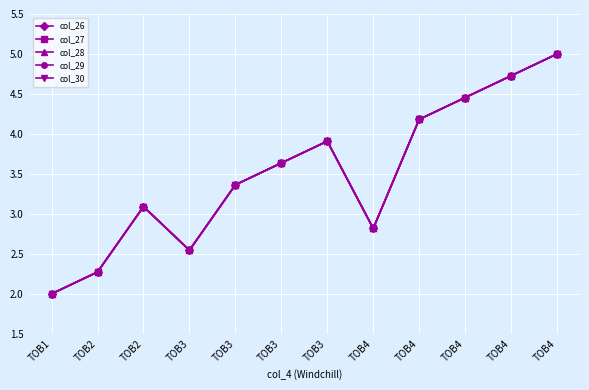

Is this an area chart (filled region under the line)?

No